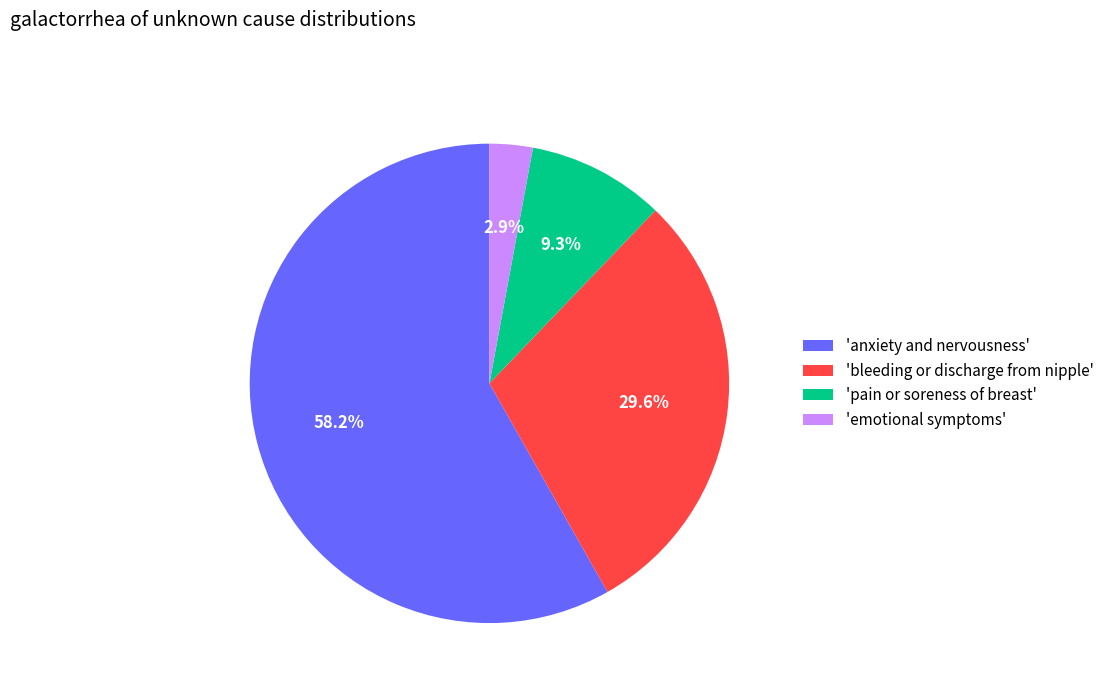

Rank the categories by value from lowest to highest.

'emotional symptoms', 'pain or soreness of breast', 'bleeding or discharge from nipple', 'anxiety and nervousness'